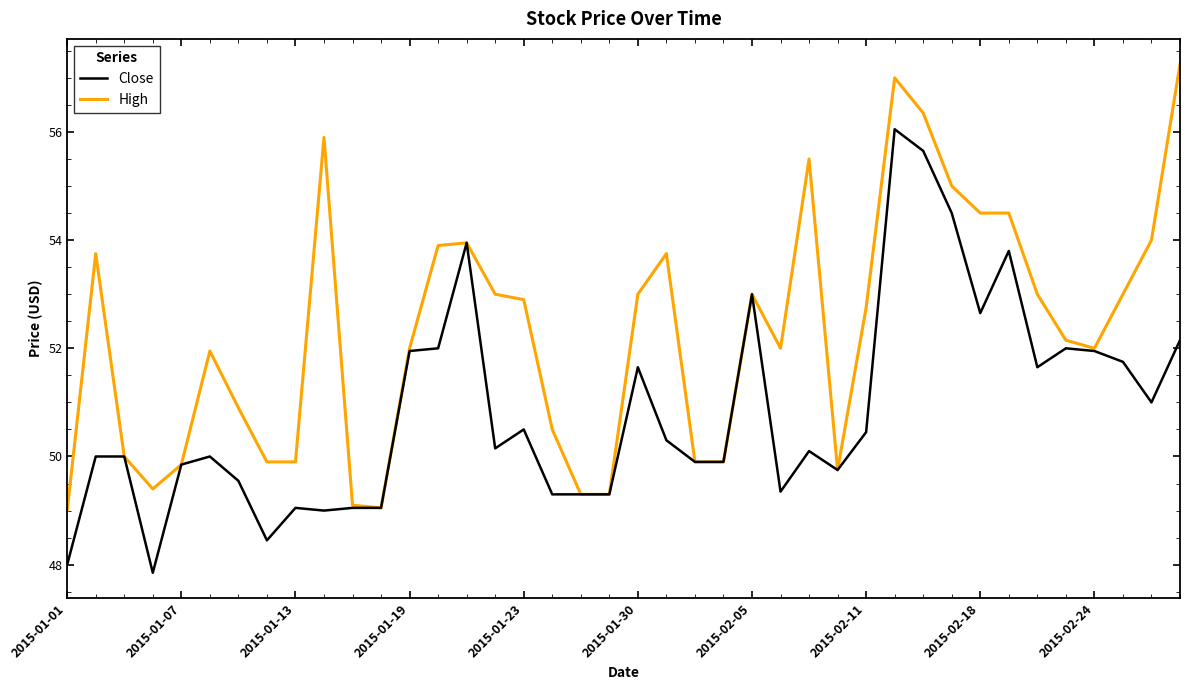

At how many categories does at least one series exceed 48?

40